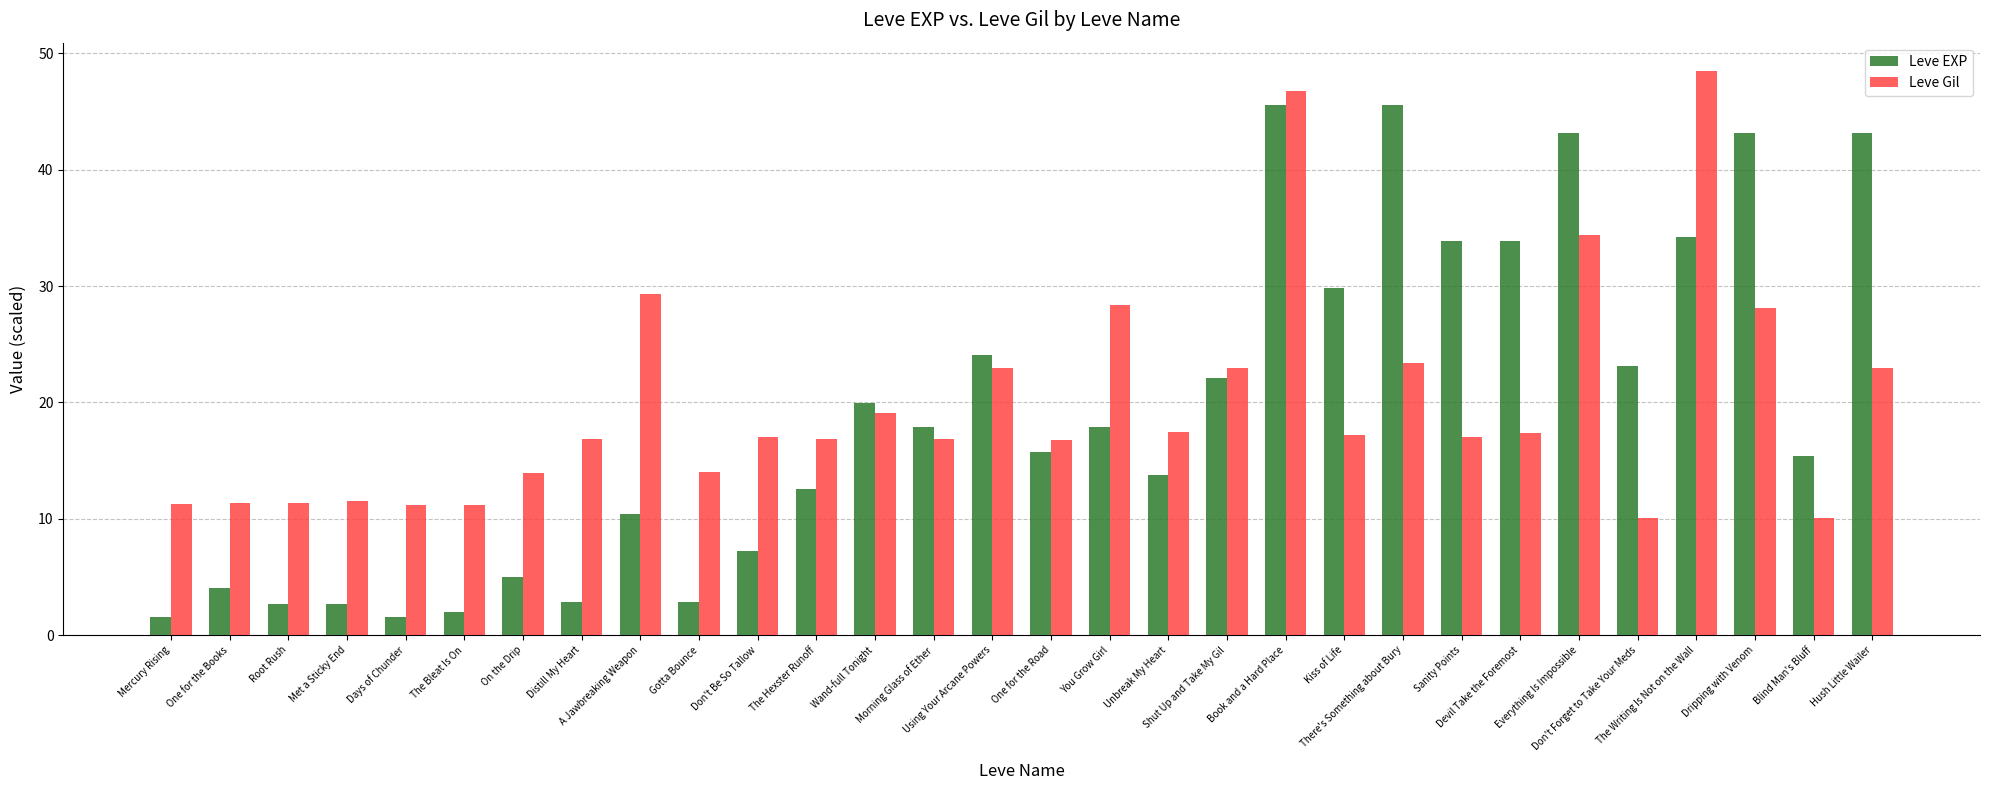

What is the difference between the highest and lowest values at Sanity Points?

16.8